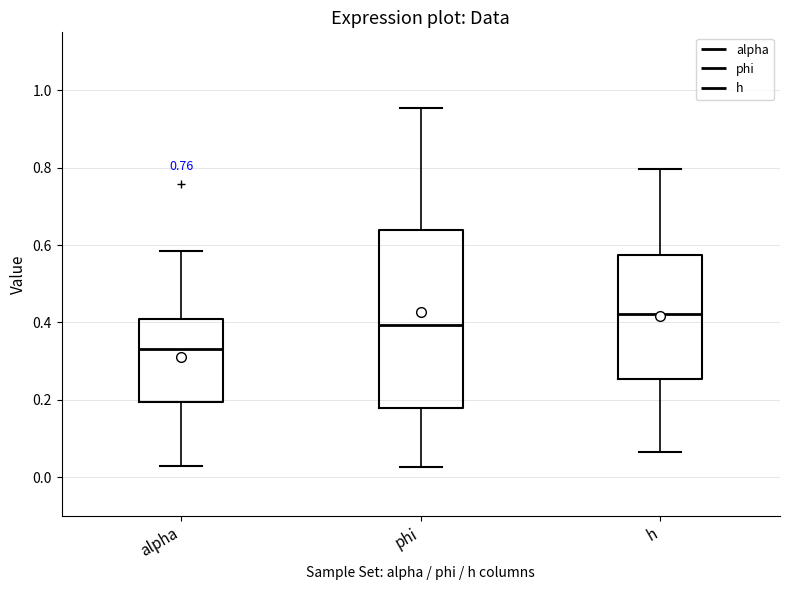

Which box is the tallest, from its lower edge to its upper edge?

phi